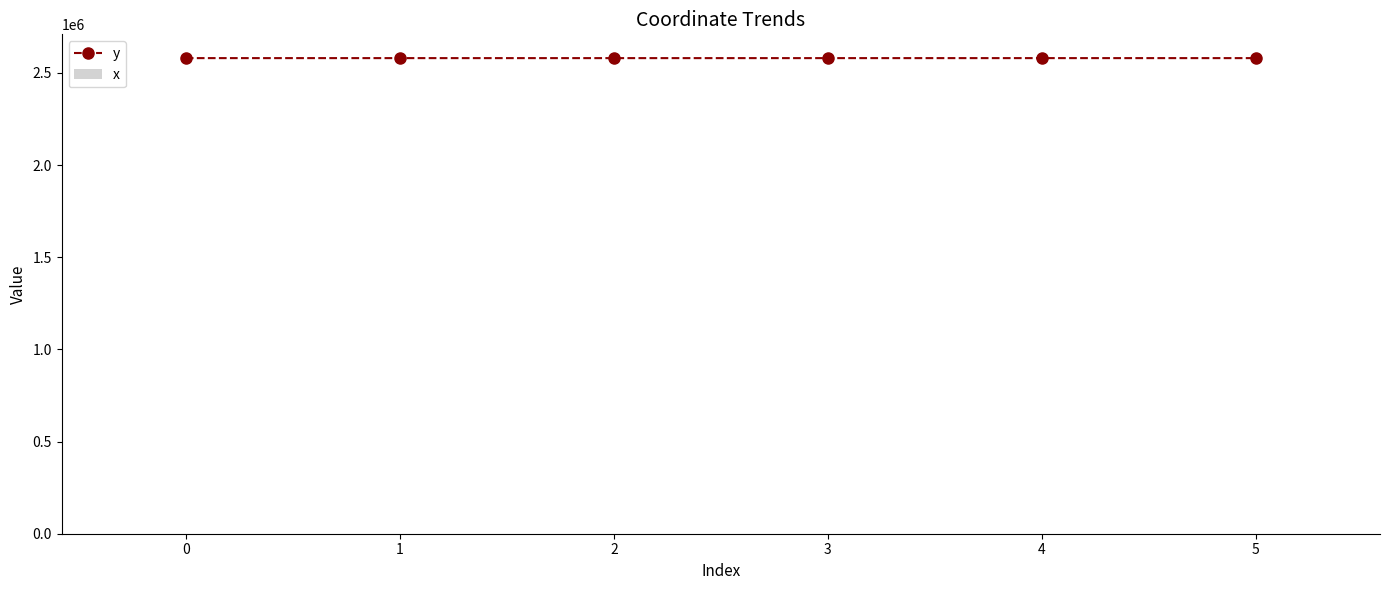

What is the value of the x bar at the 4th from the left?

1.7